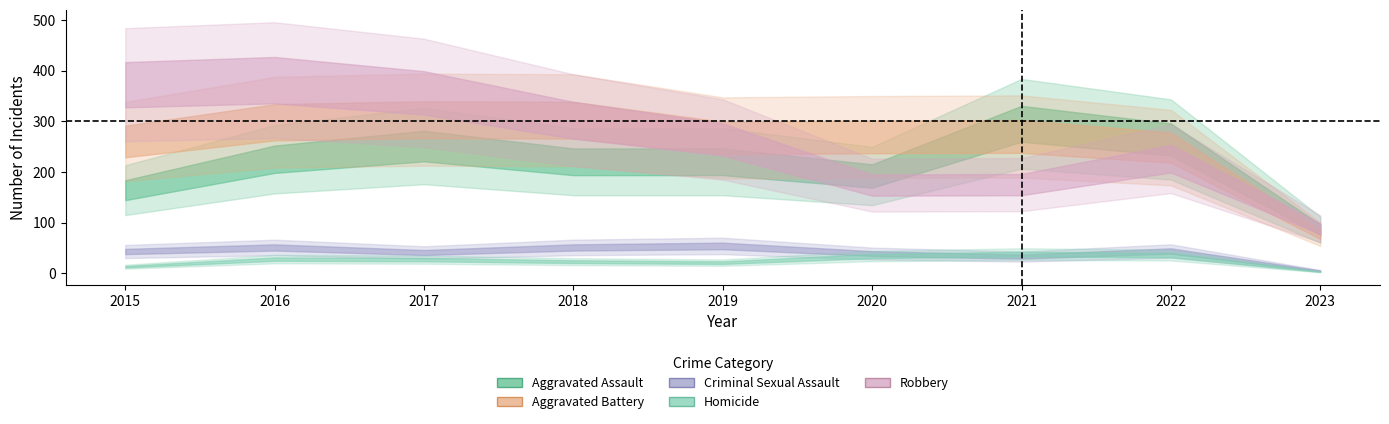

What is the lowest value of the Aggravated Battery series?

77